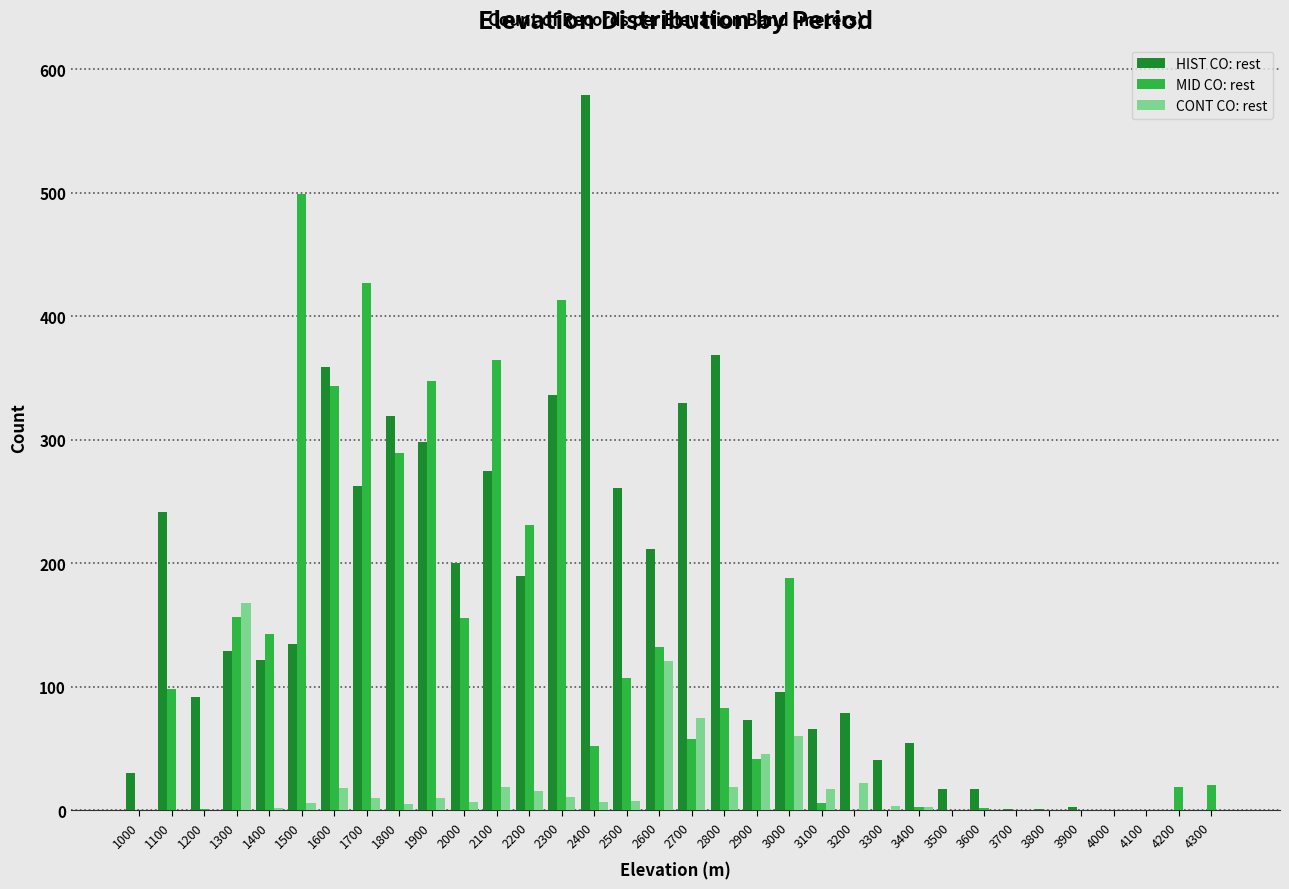

What is the sum of all HIST CO: rest values?

5190